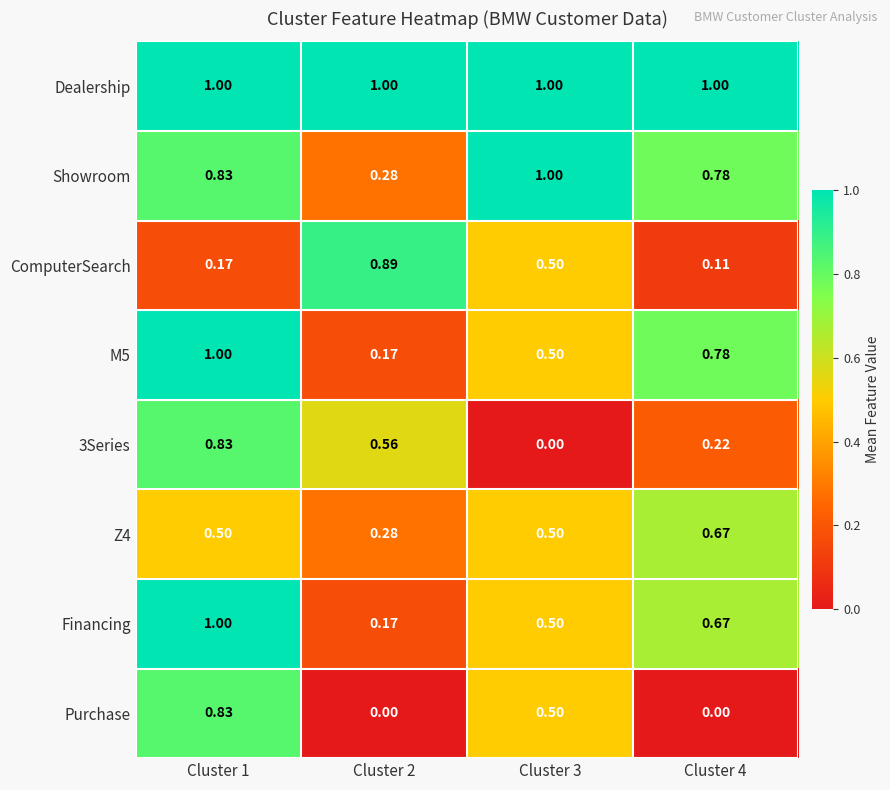

At how many categories does at least one series exceed 0?

4